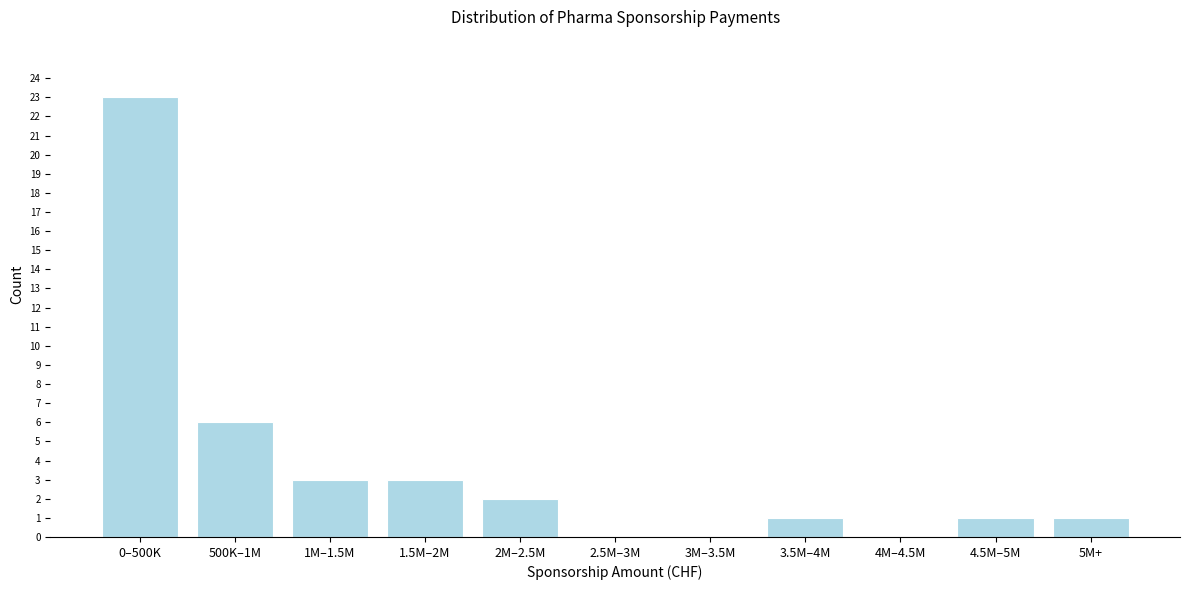

Reading left to right, extract all data points from this chart.

0–500K=23	500K–1M=6	1M–1.5M=3	1.5M–2M=3	2M–2.5M=2	2.5M–3M=0	3M–3.5M=0	3.5M–4M=1	4M–4.5M=0	4.5M–5M=1	5M+=1